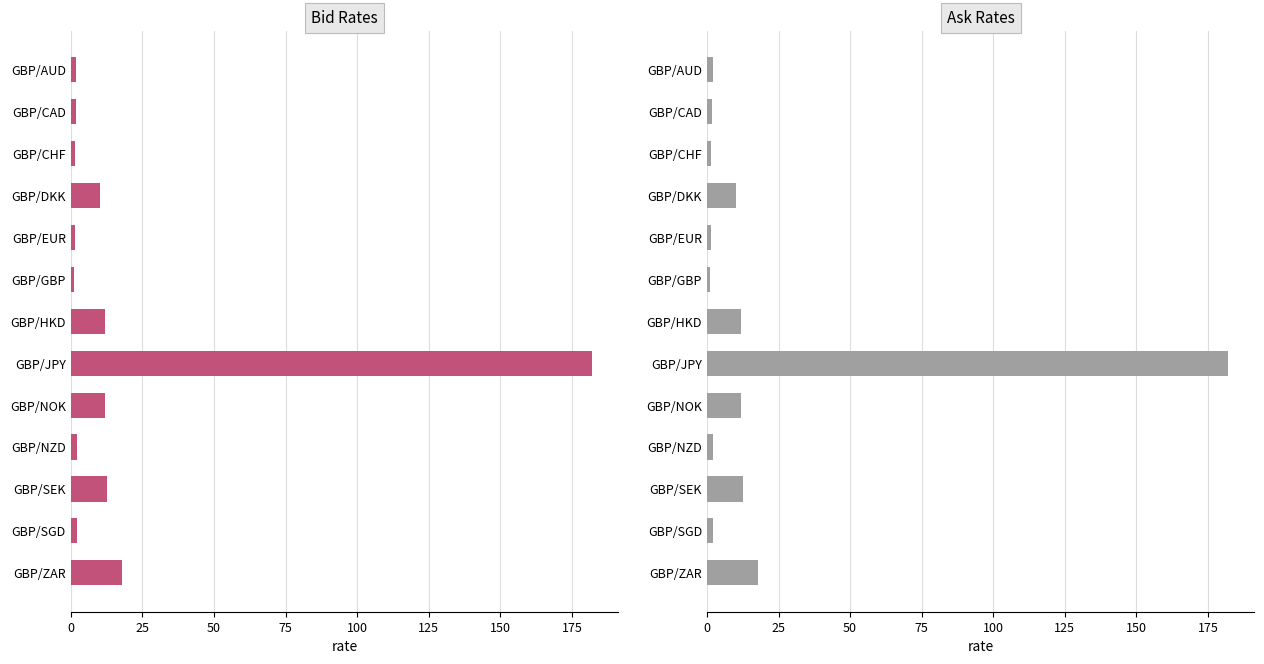

Does the chart contain stacked bars?

No